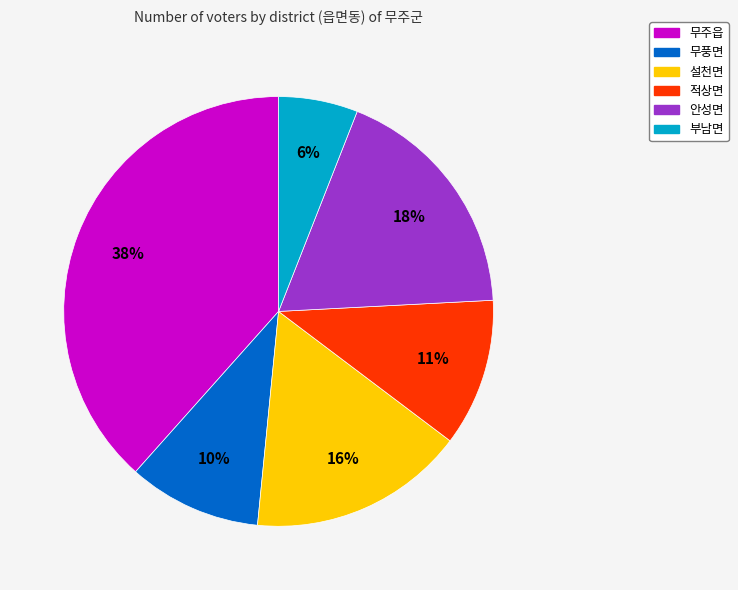

Which has a higher value, 설천면 or 안성면?

안성면